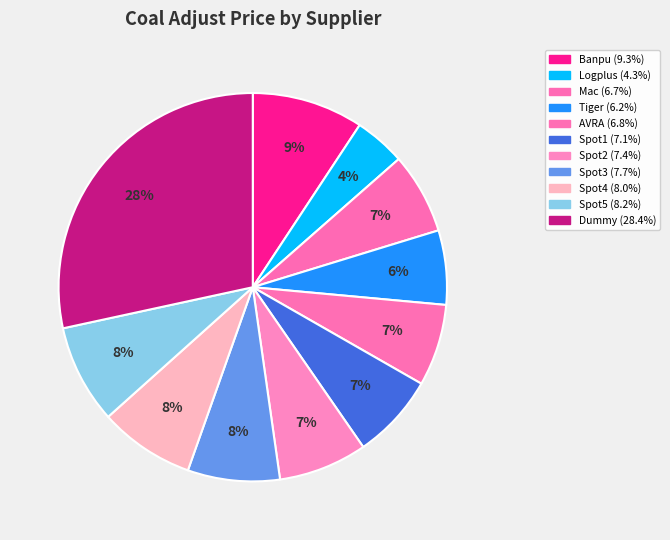

To the nearest percent, what portion does Spot2 represent?

7%